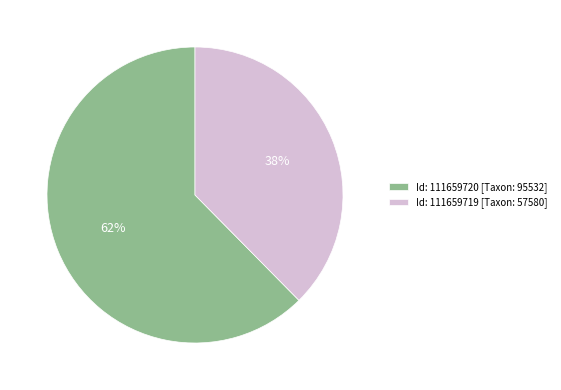

Which category has the smallest portion of the pie?

Id: 111659719 [Taxon: 57580]